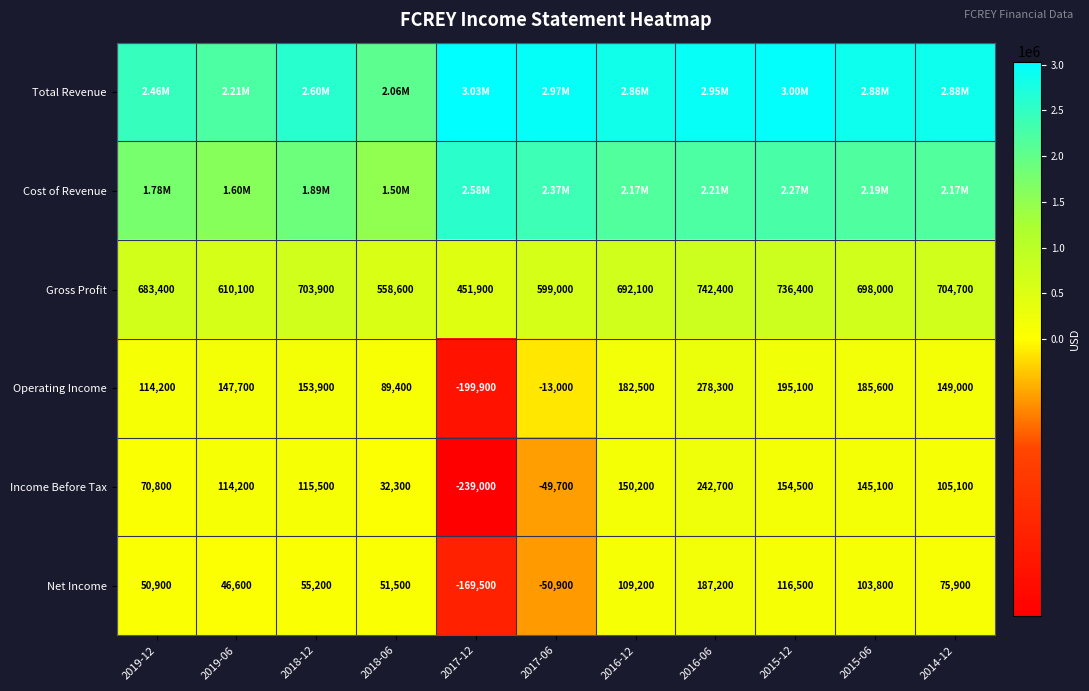

At how many categories does at least one series exceed 425174?

11